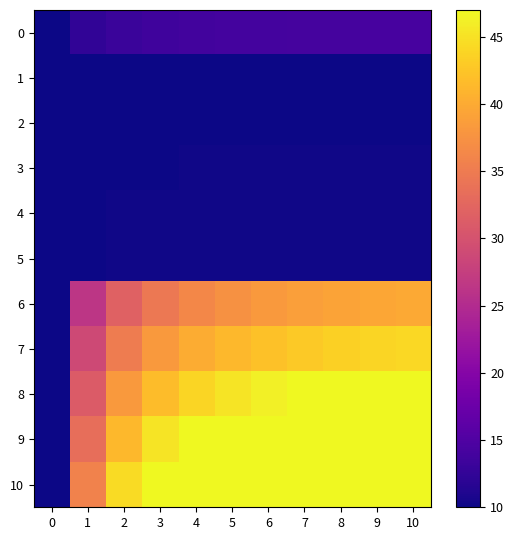

Which has a higher value, 2 or 7?

7